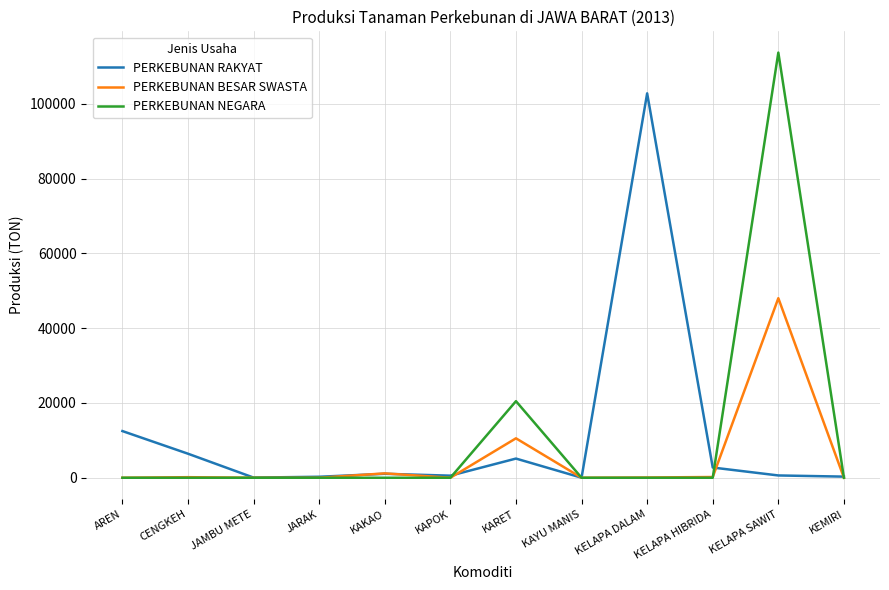

Does the chart display data point markers on the line(s)?

No